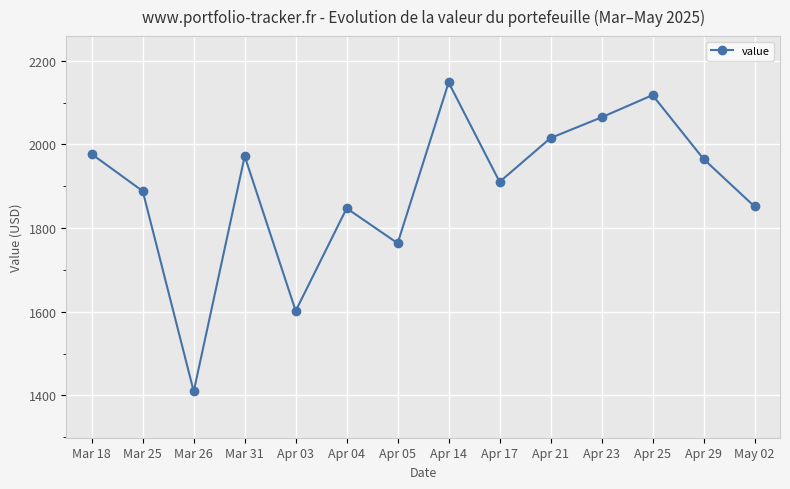

The value at Apr 25 is 2117.9. True or false?

True